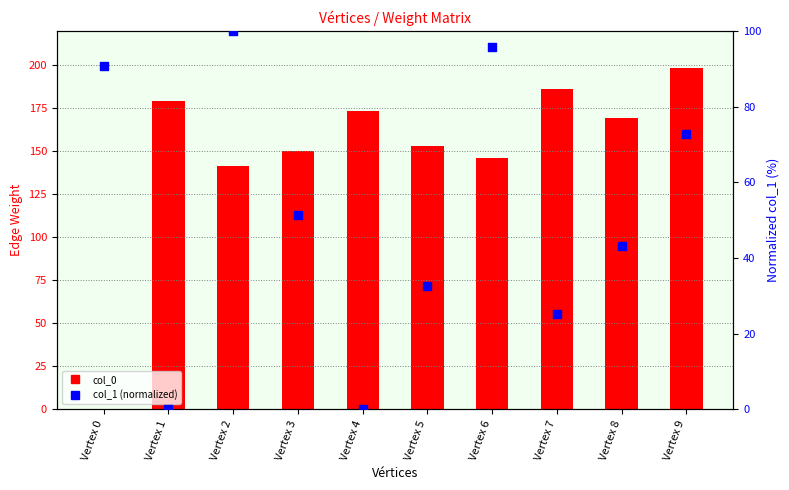

Is the value of col_1 (normalized) at Vertex 0 greater than the value of col_0 at Vertex 0?

Yes